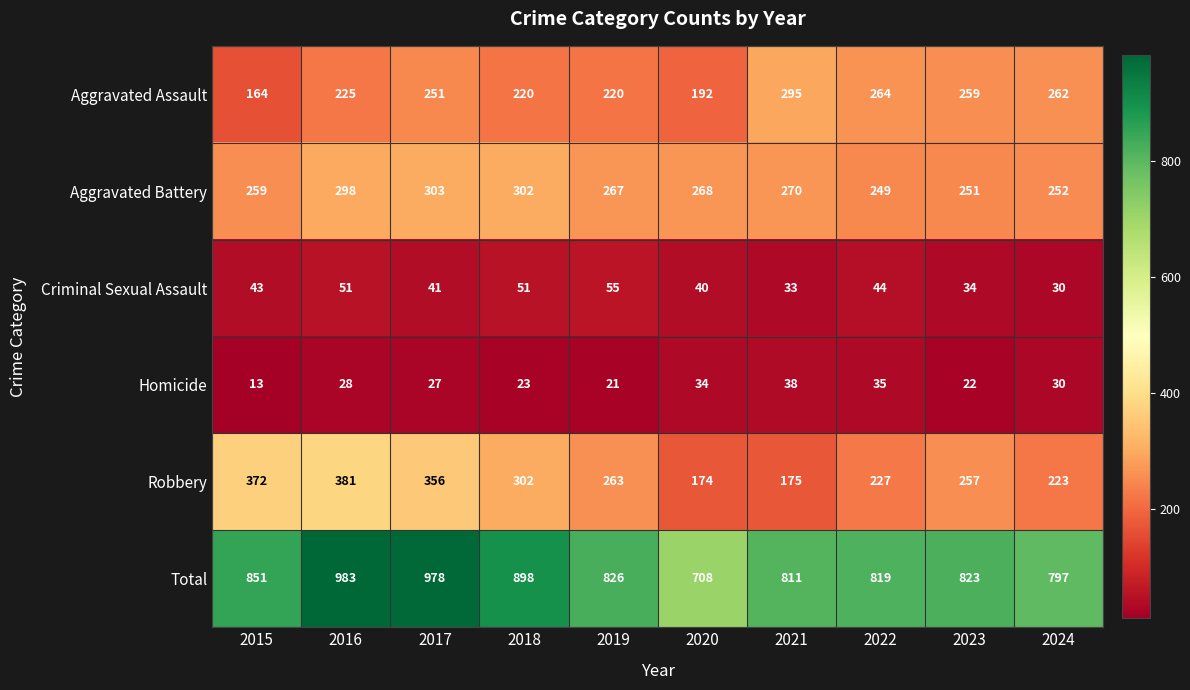

What is the sum of all Criminal Sexual Assault values?

422